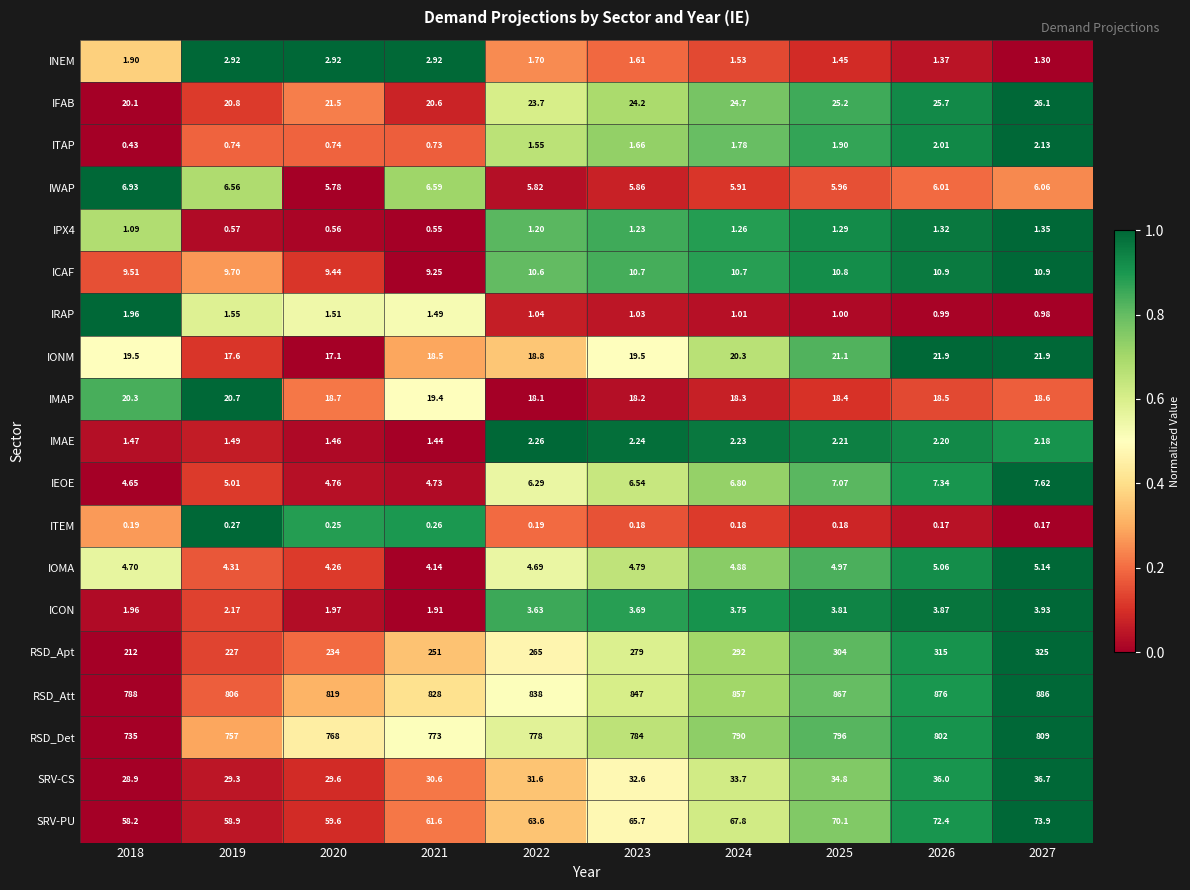

Which series has the largest total across all categories?

RSD_Att